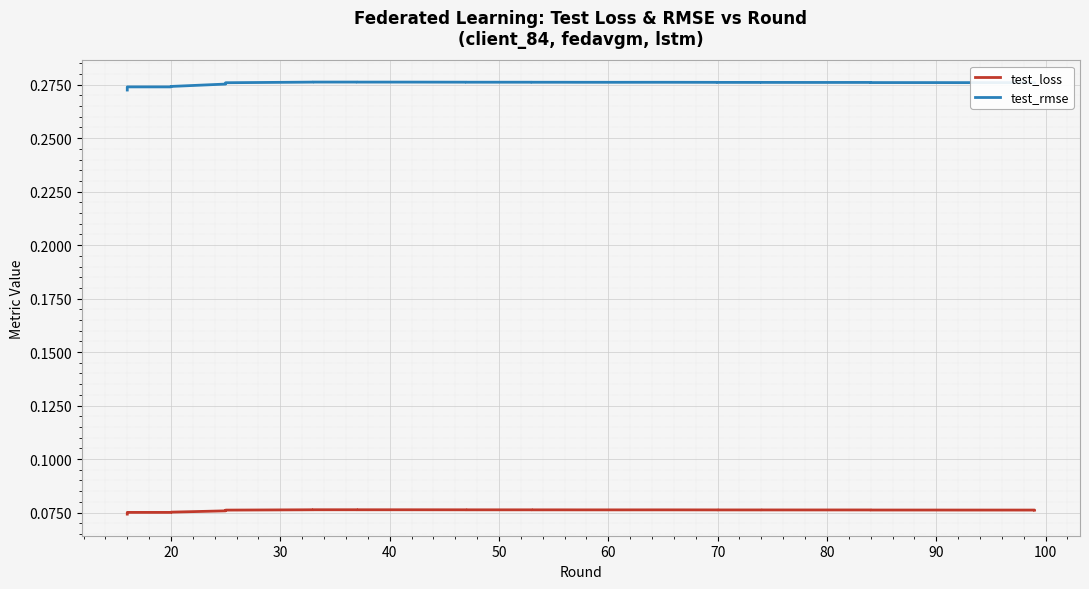

Is it true that test_loss equals 0.1 at 100?

True